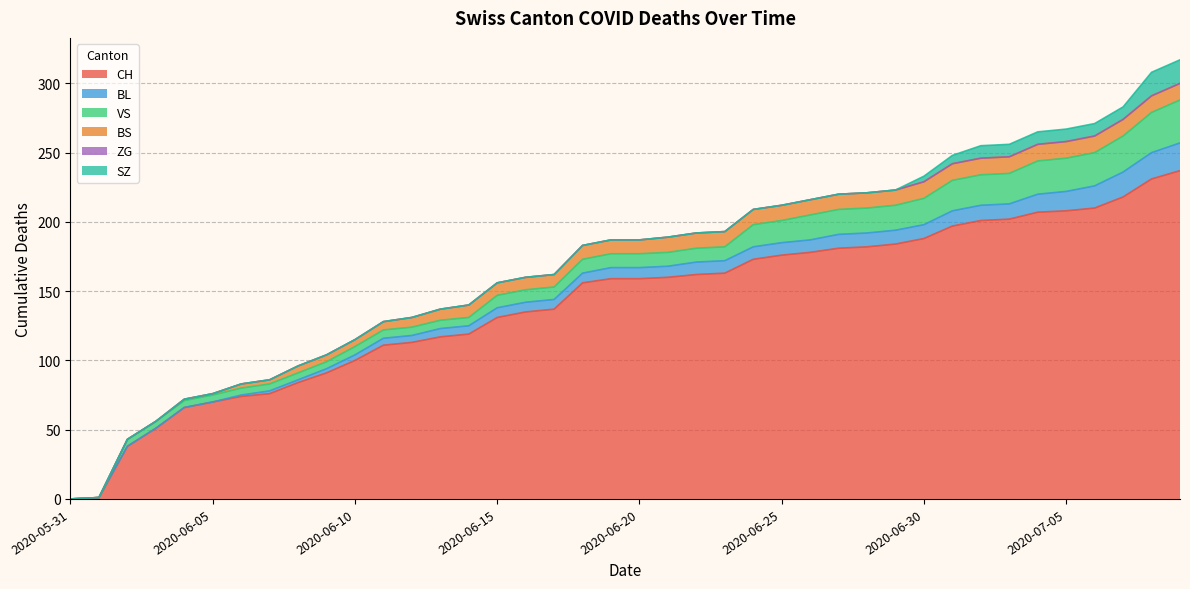

Count the number of data series in this chart.

6